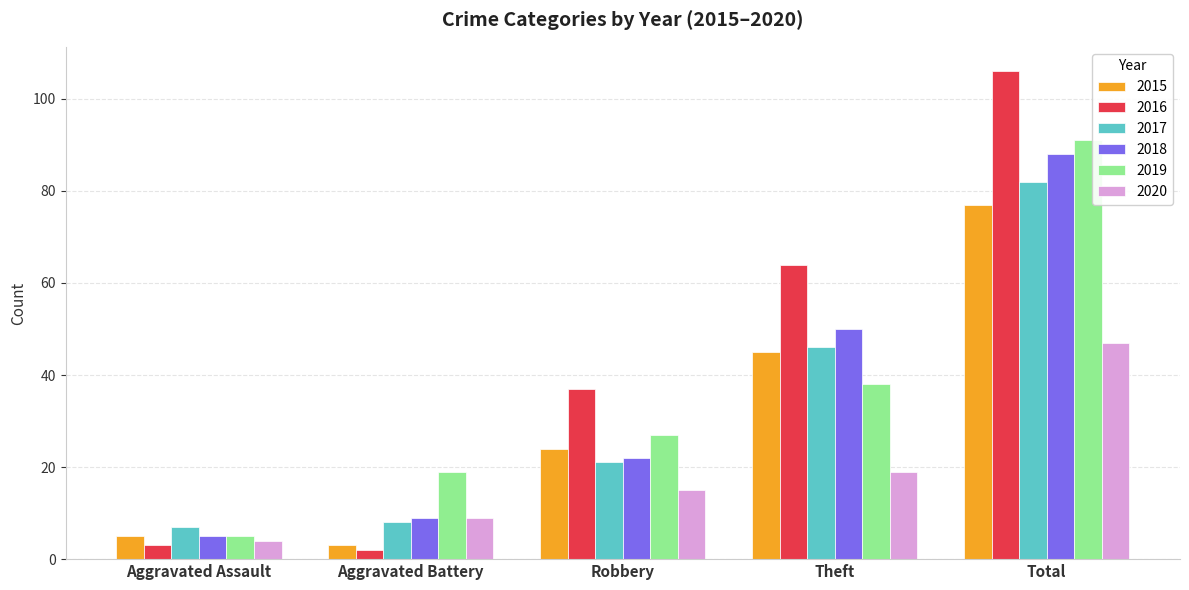

Which category has the lowest value in the 2020 series?

Aggravated Assault